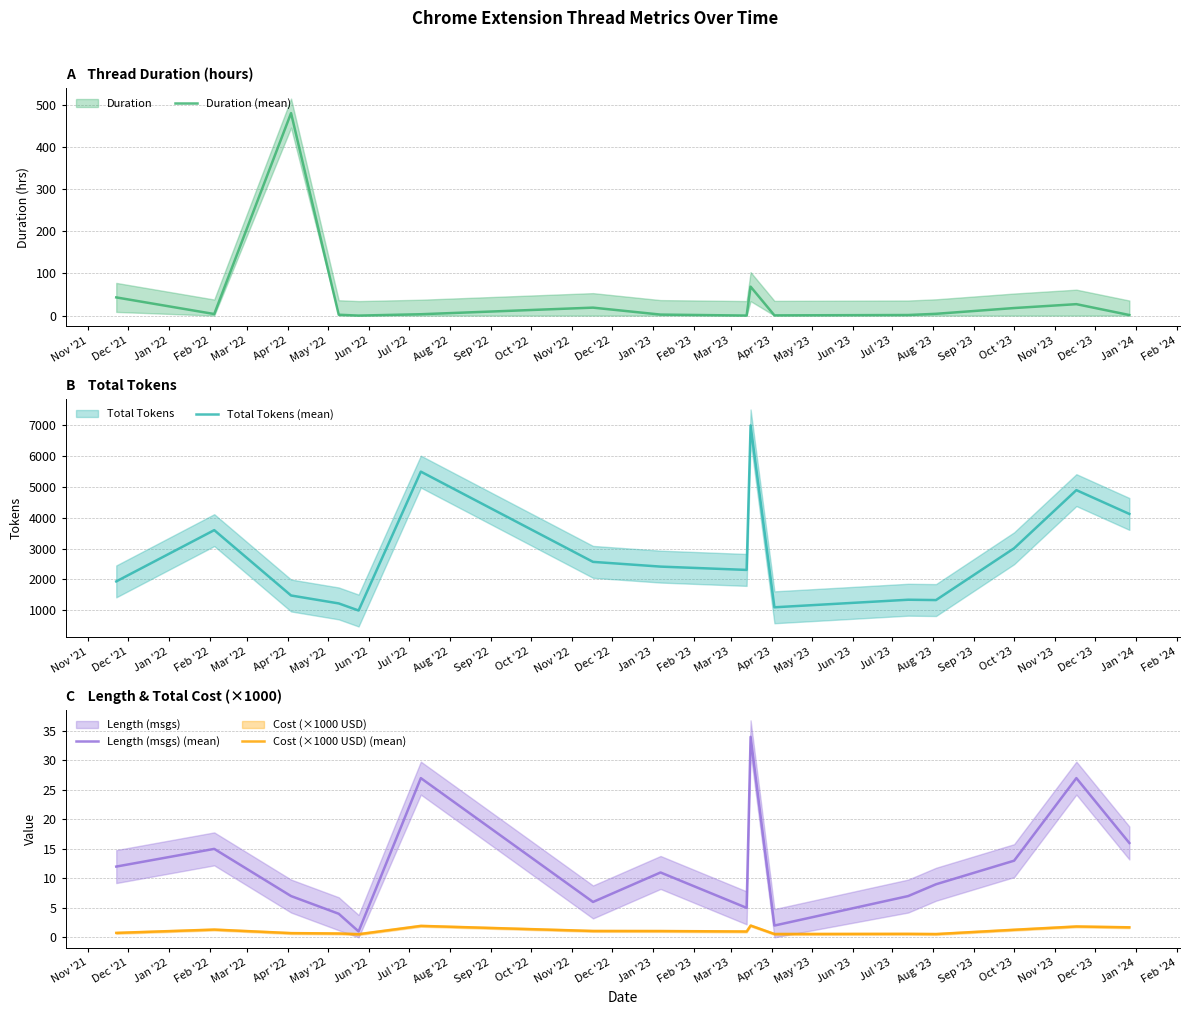

In Cost (×1000 USD) (mean), how many points are lower than both neighbors (excluding endpoints)?

4